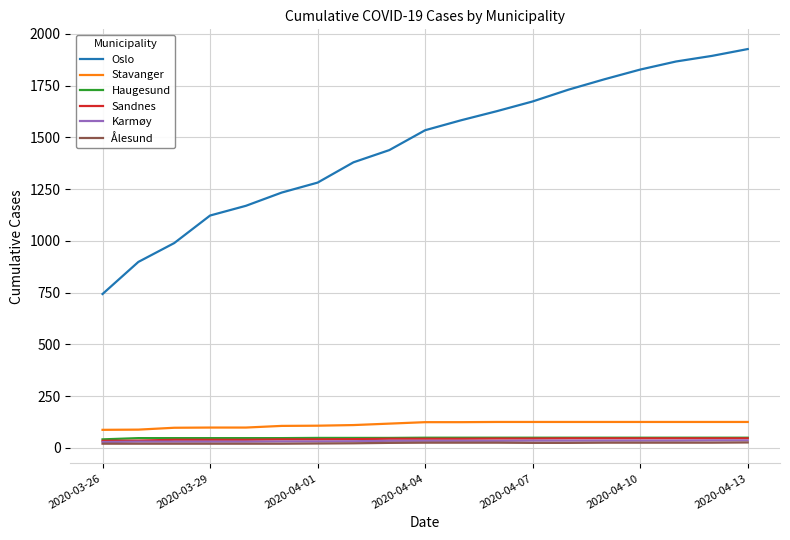

Which series has the largest total across all categories?

Oslo